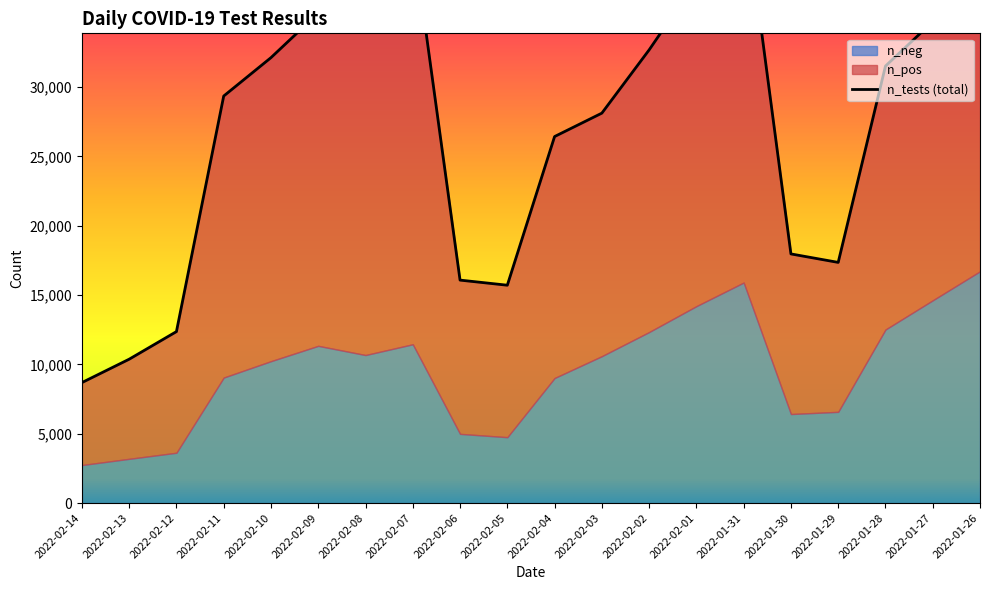

What is the total value across all series at 2022-02-13?

10373